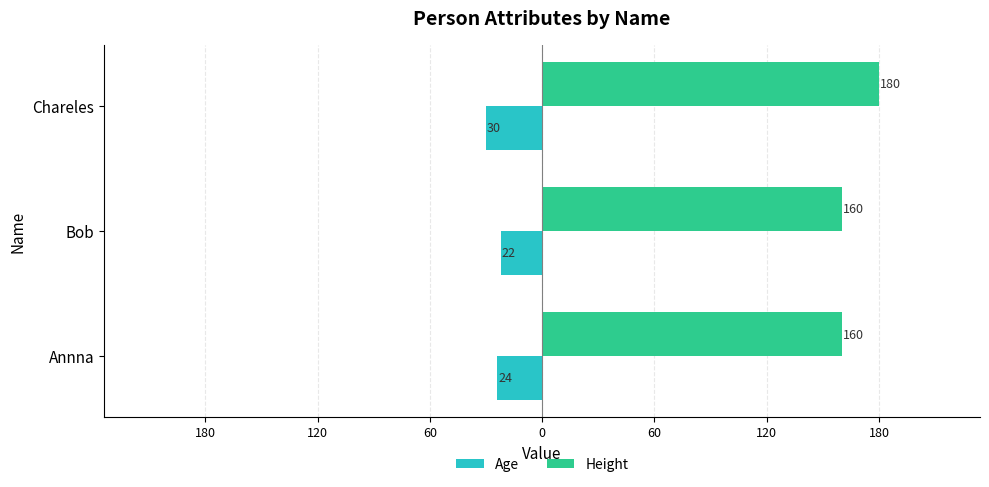

What are all the series names shown in the legend?

Age, Height